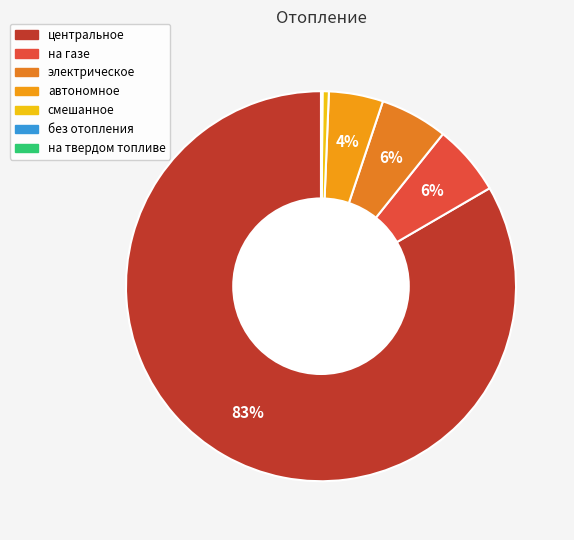

Which slice is the largest?

центральное